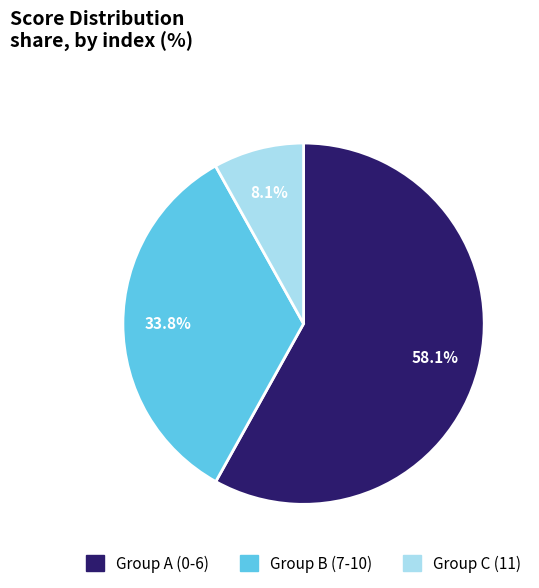

Does any single category account for the majority?

Yes